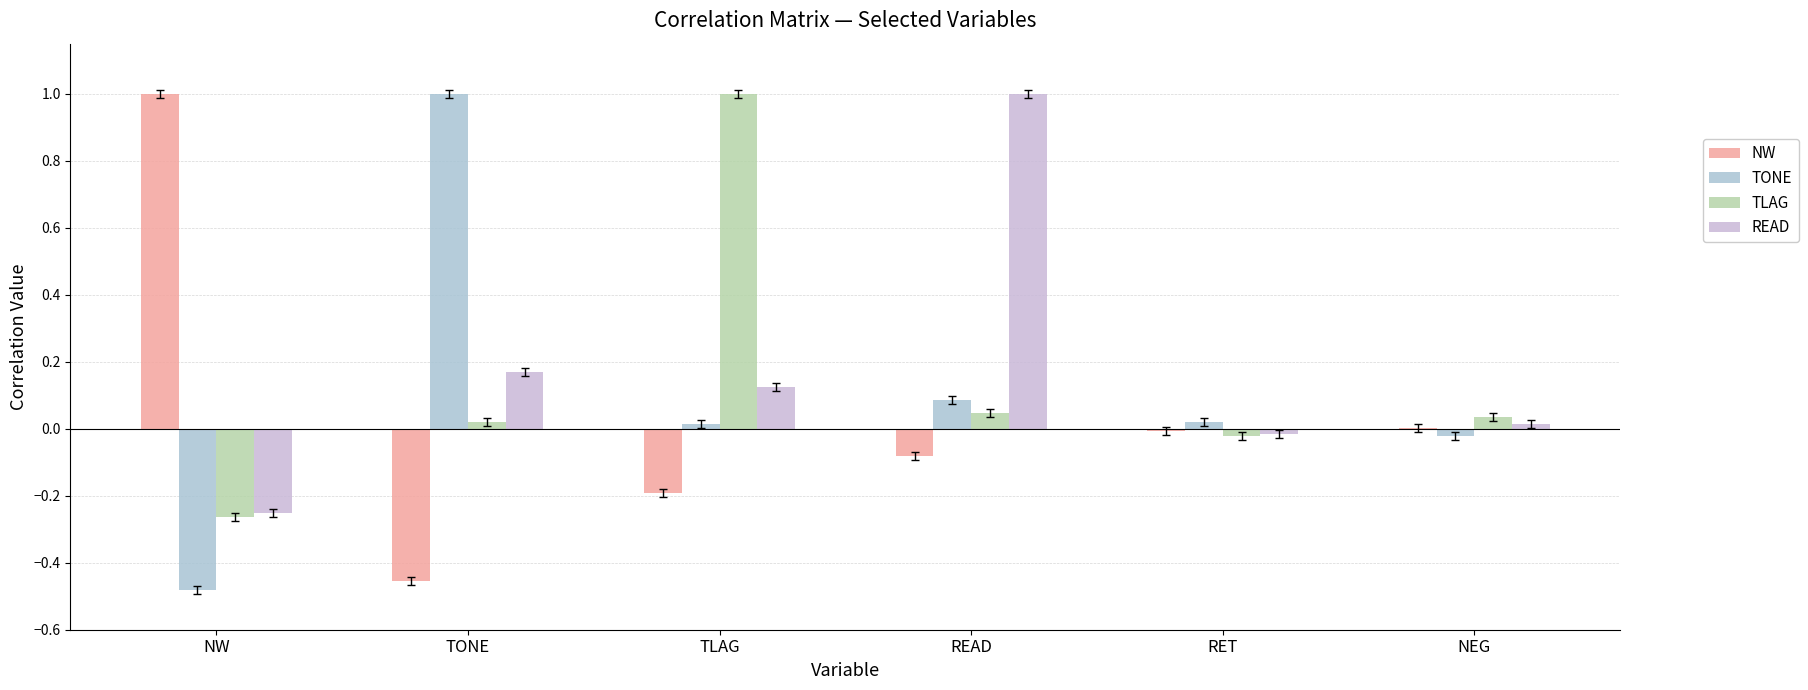

How many series are shown in this chart?

4